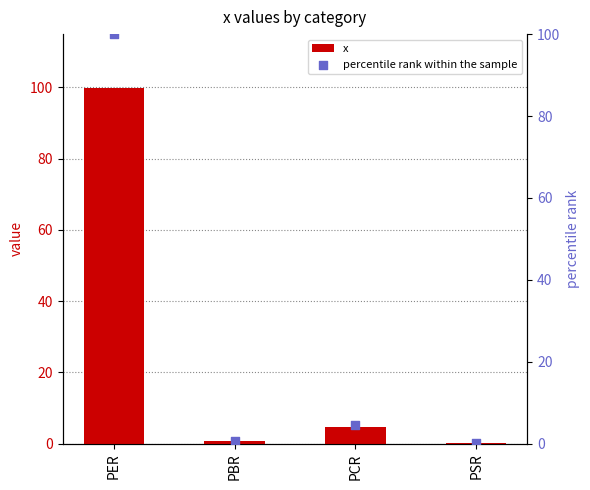

Which series has the largest total across all categories?

percentile rank within the sample